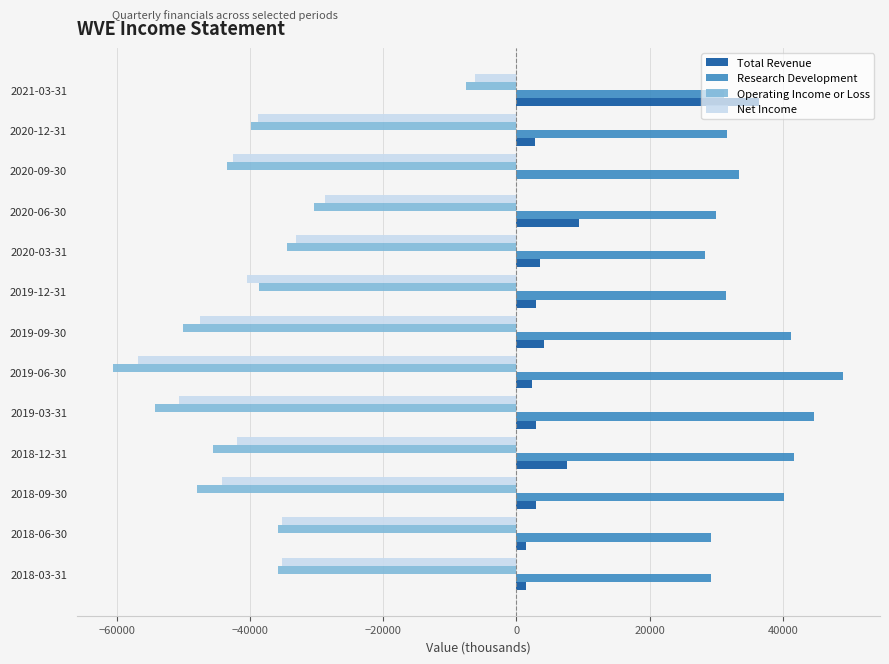

Which series changed the most between 2019-03-31 and 2021-03-31?

Operating Income or Loss